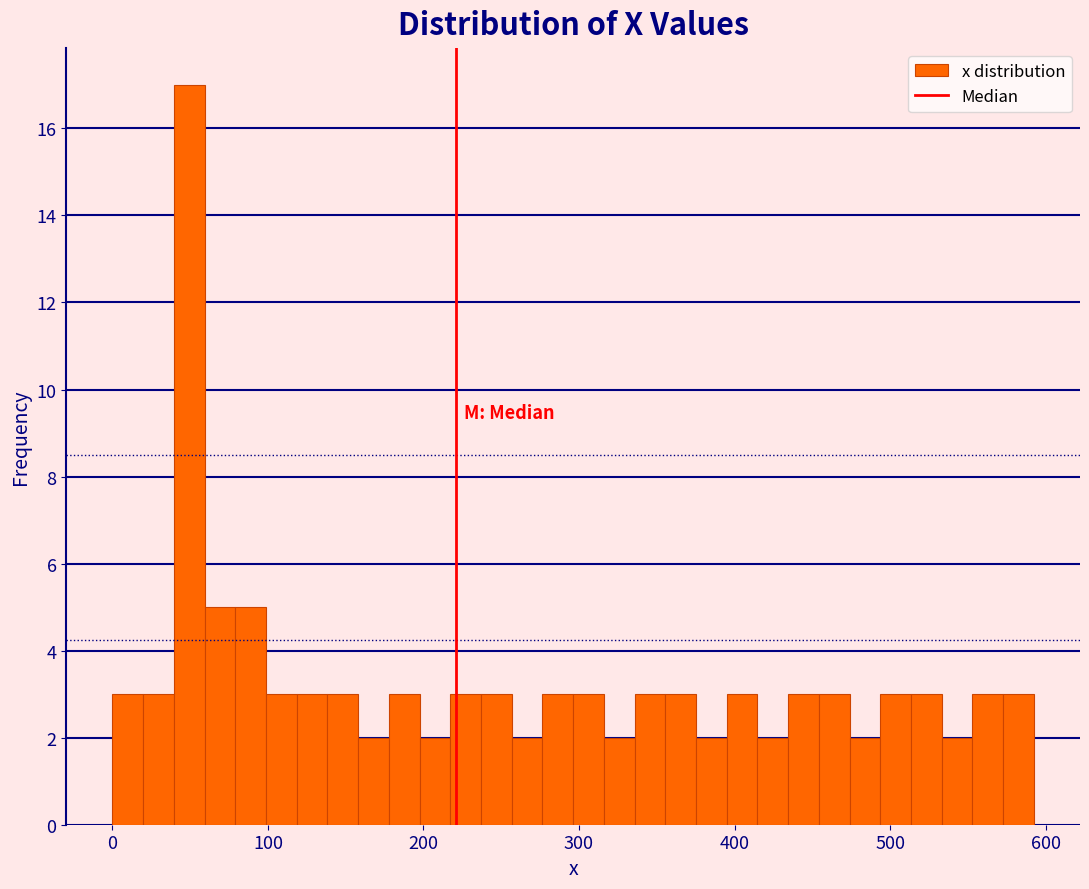

Around what value on the x-axis is the tallest bar? Give the approximate position of its centre, as read against the axis.

50